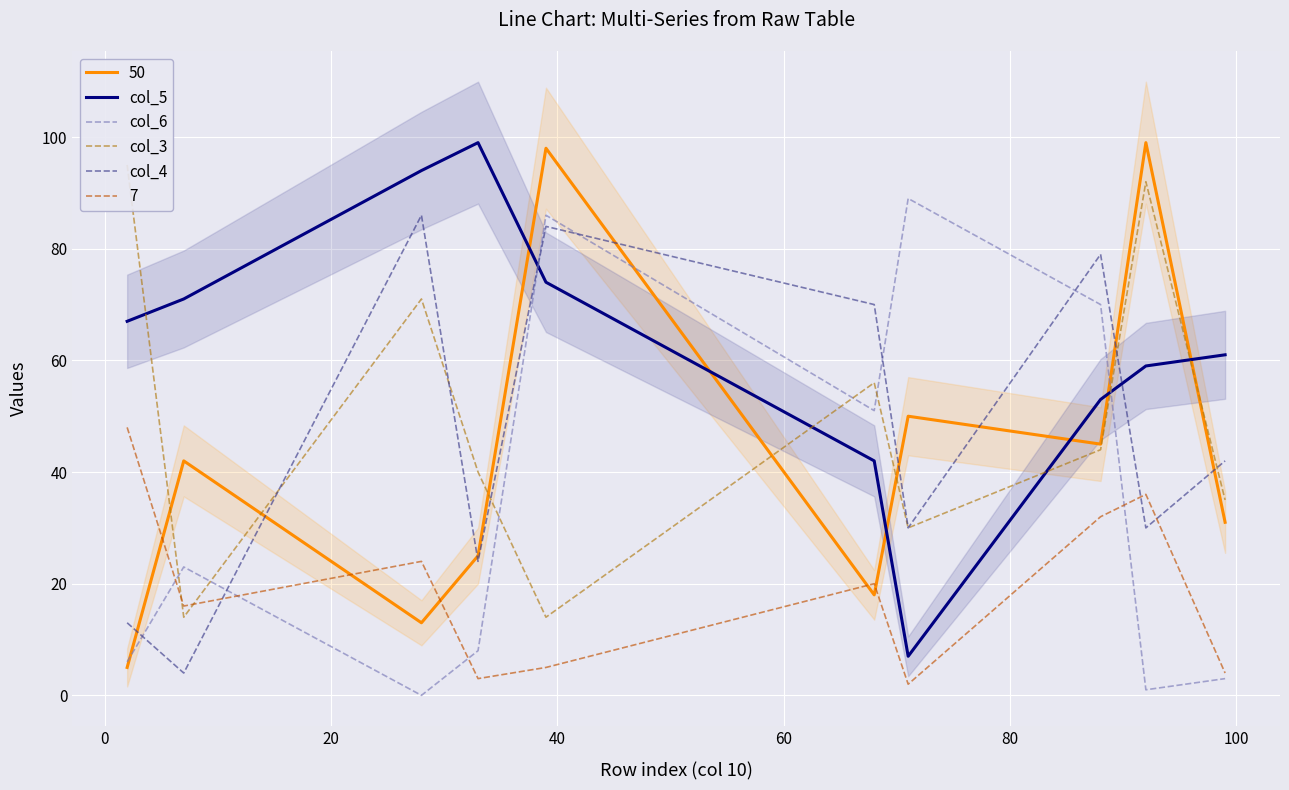

True or false: 7 and col_5 cross at least once.

False